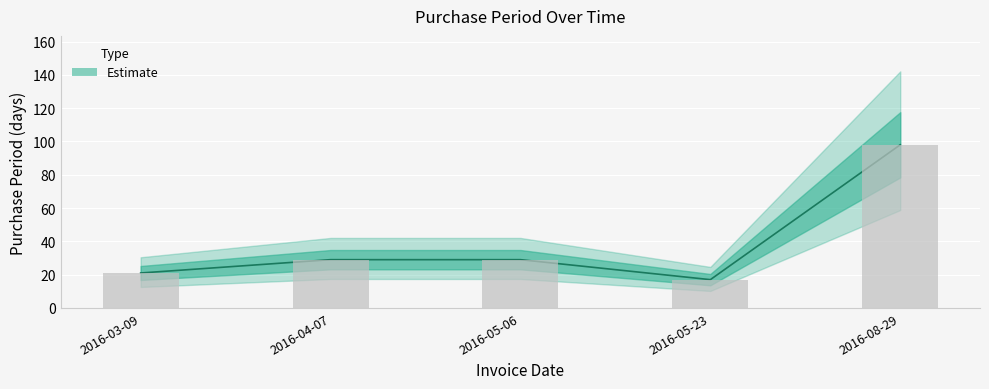

Reading left to right, extract all data points from this chart.

21	29	29	17	98